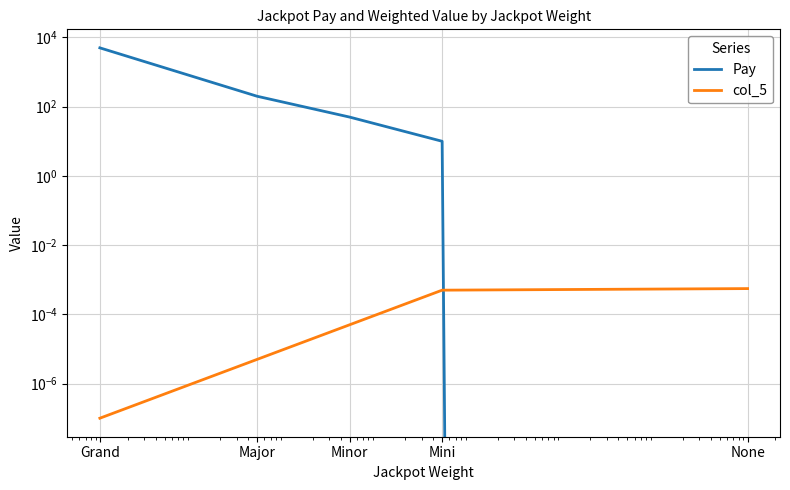

Is the value of Pay at Major greater than the value of col_5 at None?

Yes